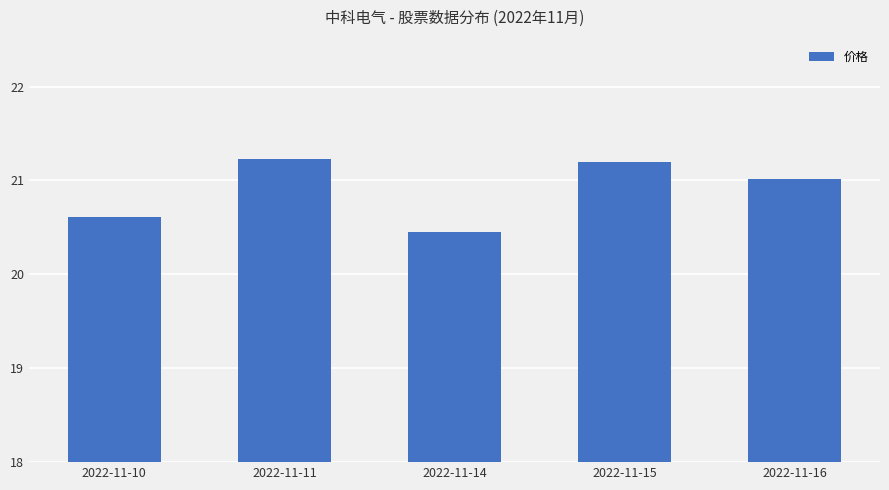

What is the value of the 4th bar from the left?

21.2